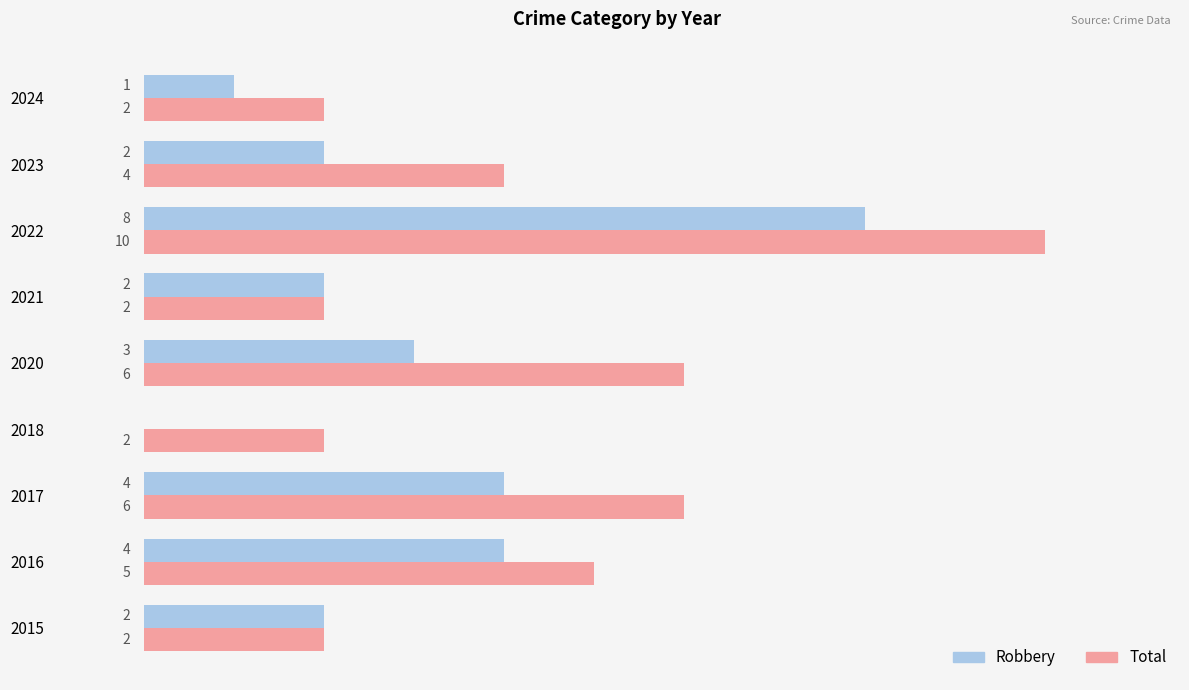

Is the value of Robbery at 2023 greater than the value of Total at 2022?

No